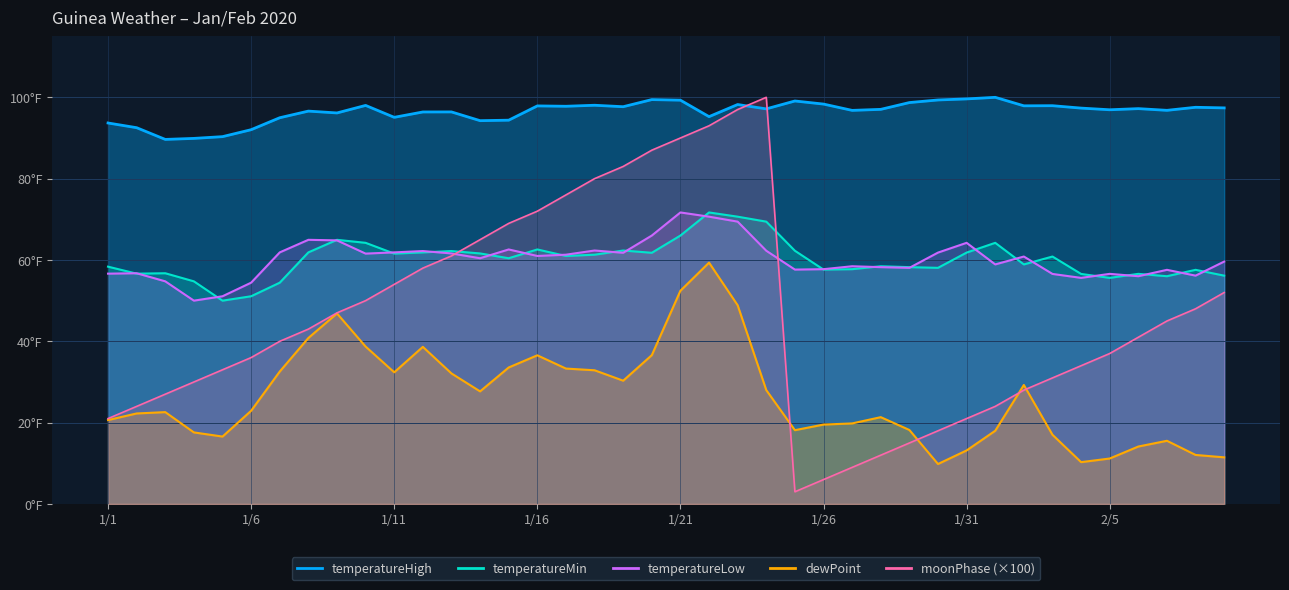

The dewPoint series shows 65.7 at 1/20. True or false?

False